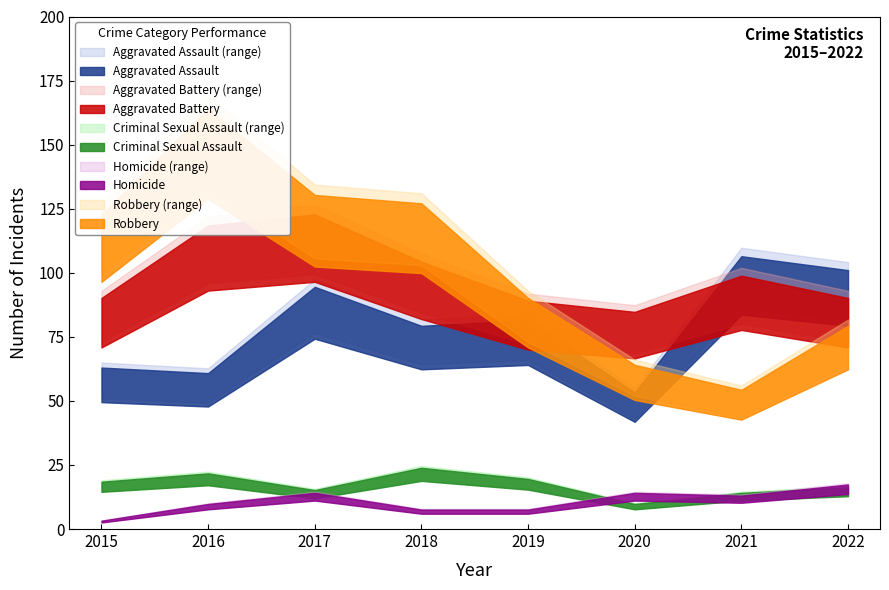

Is it true that Homicide equals 3 at 2015?

True